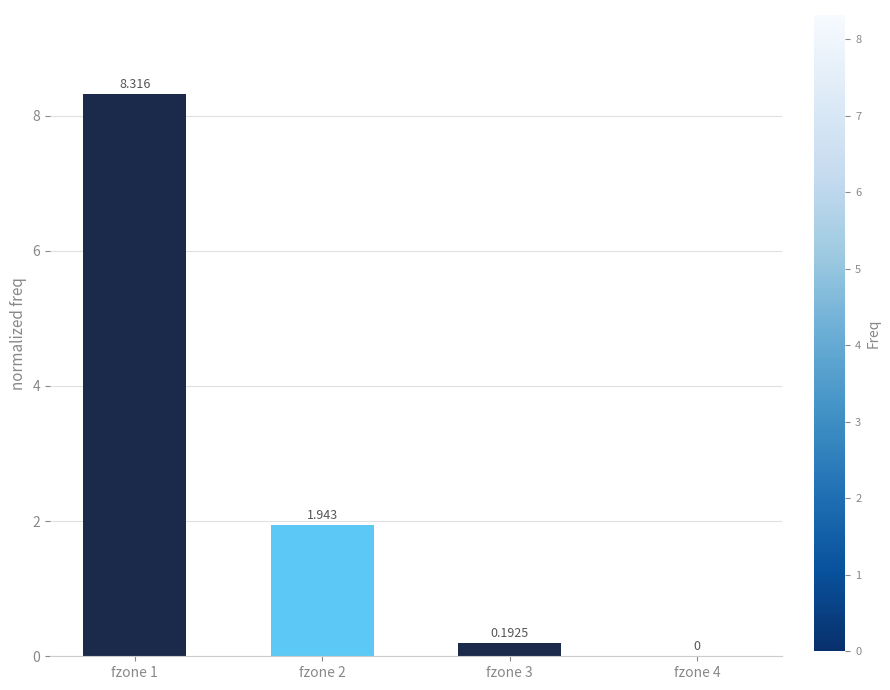

Are the bars horizontal?

No